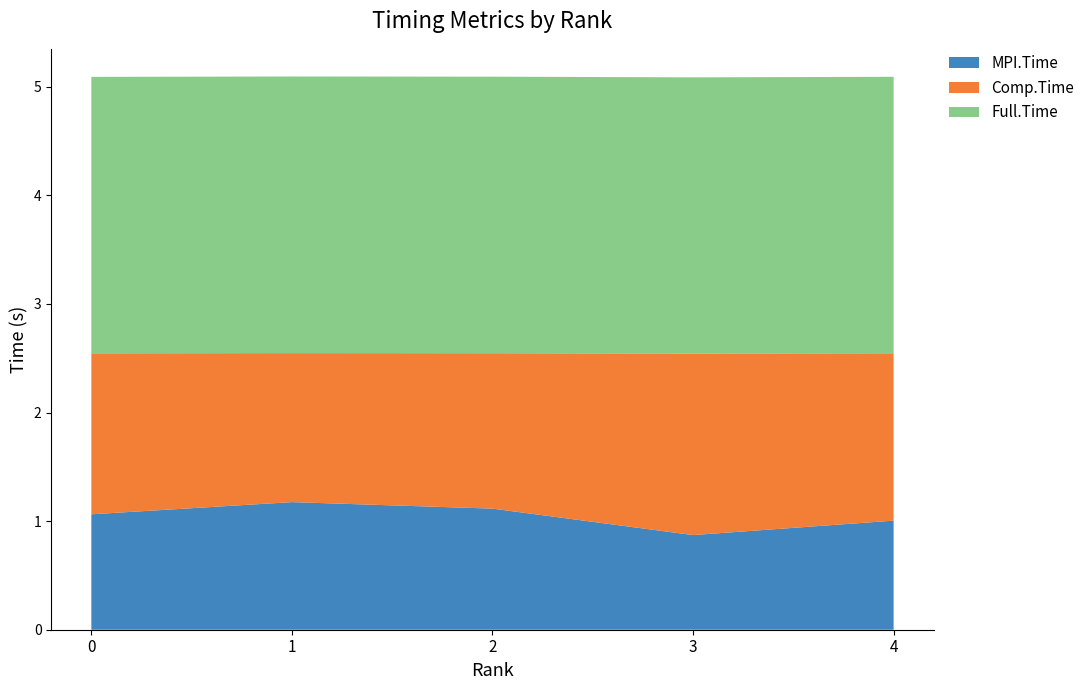

What is the total value across all series at 0?

5.1